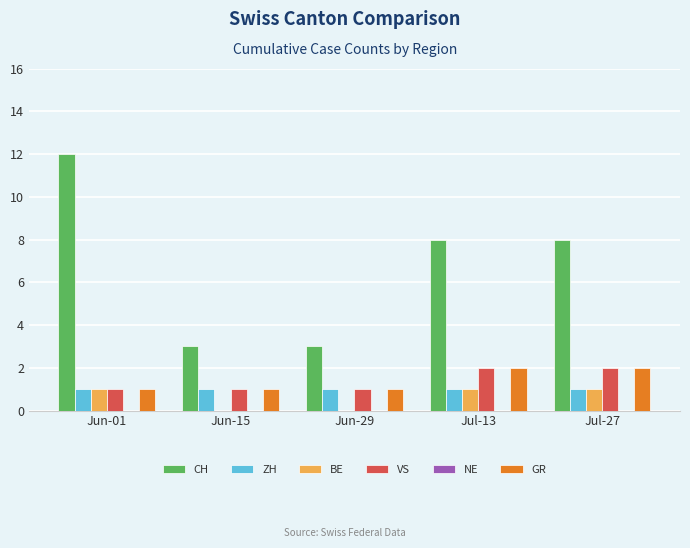

Which label corresponds to the largest value in the chart?

Jun-01